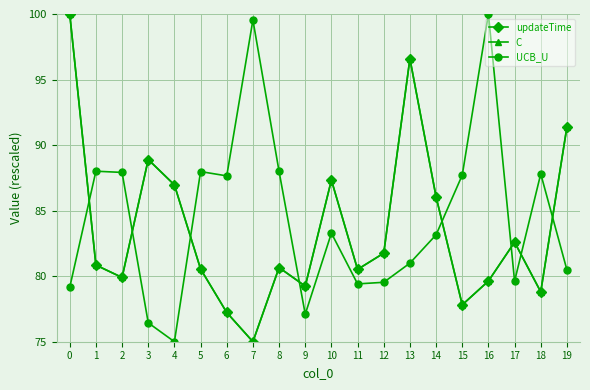

What is the difference between the second highest and minimum values in the UCB_U series?

24.5